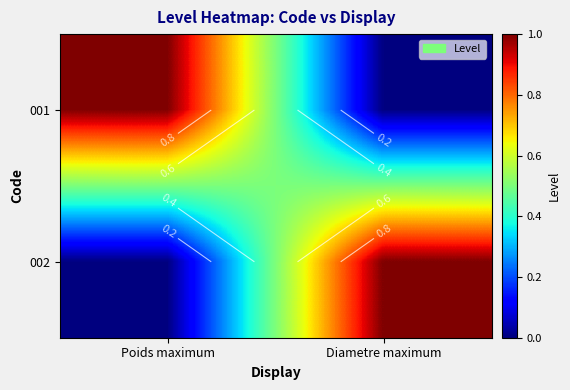

List the series in order of their peak value, highest first.

001, 002